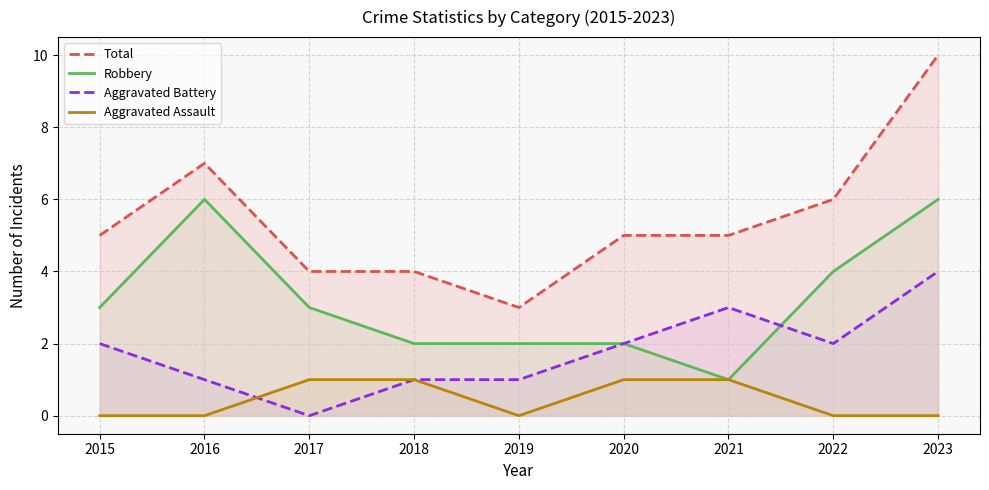

What are all the series names shown in the legend?

Total, Robbery, Aggravated Battery, Aggravated Assault